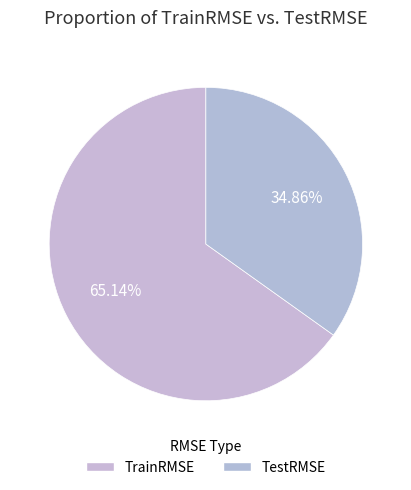

Count the number of slices in the pie.

2